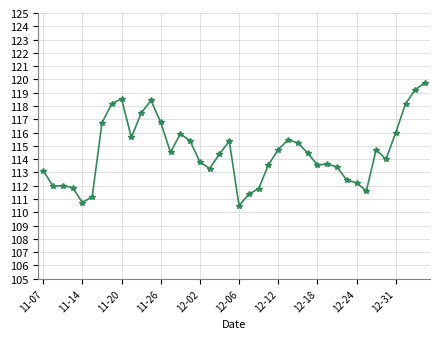

What is the minimum value shown in the chart?

110.5